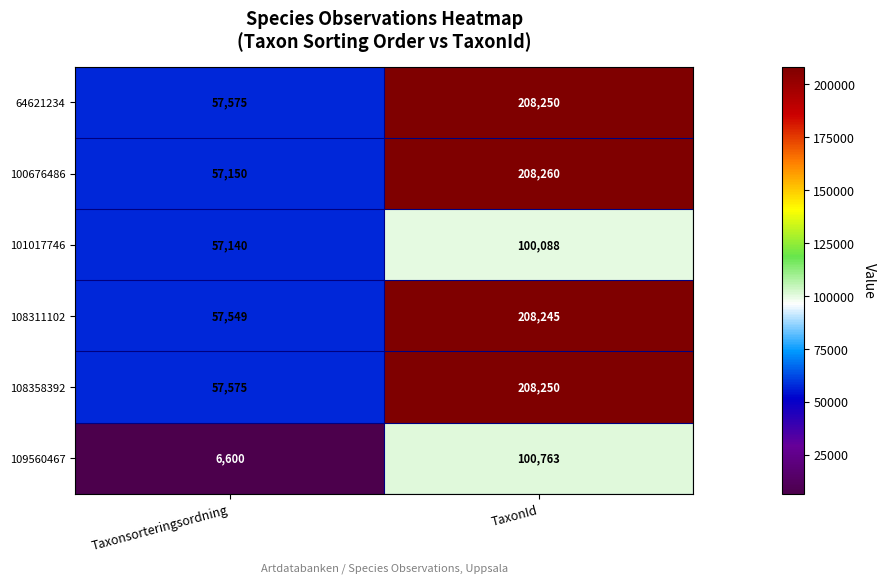

Which series has the largest range (max minus min)?

100676486